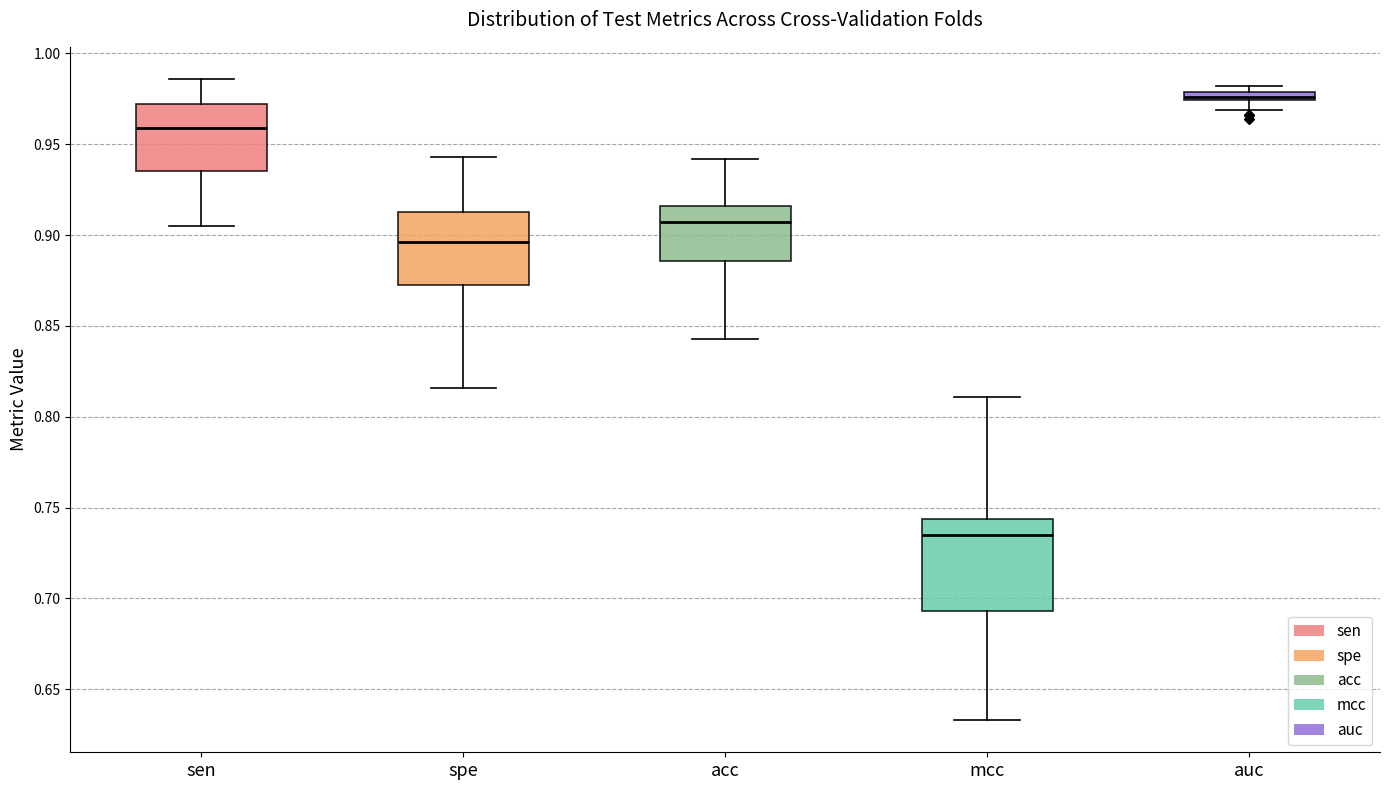

Comparing the boxes themselves (not the whiskers), which one is the tallest?

mcc